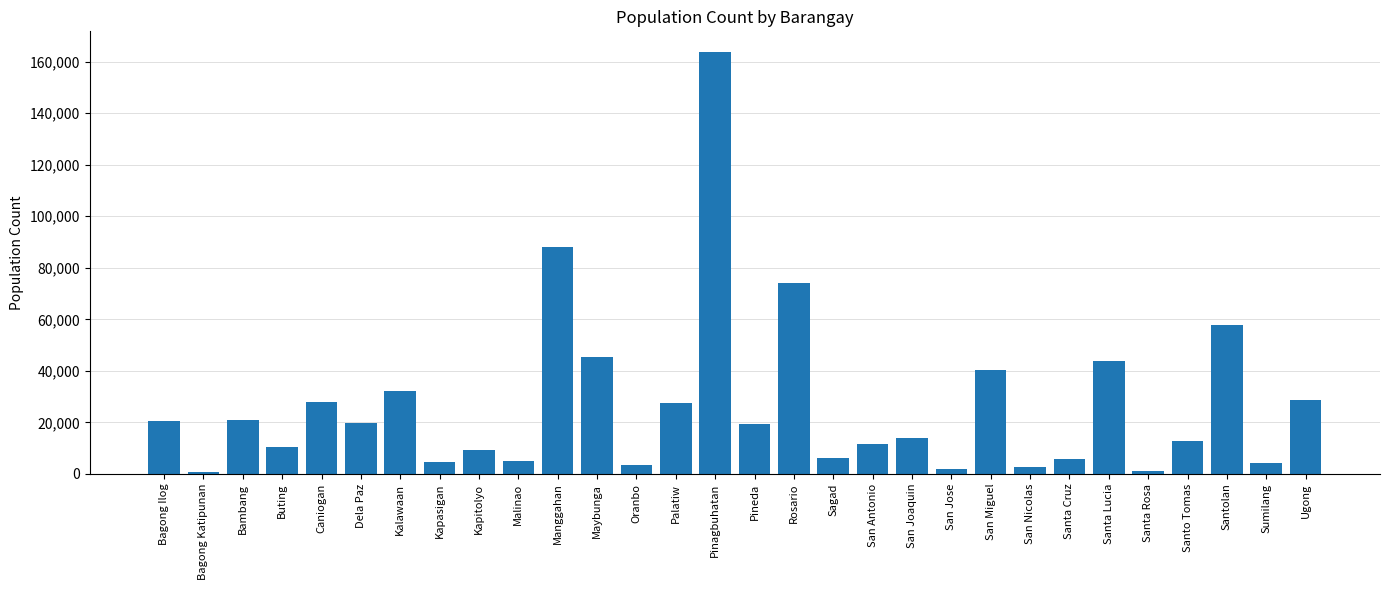

At which category does the chart reach its peak across all series?

Pinagbuhatan